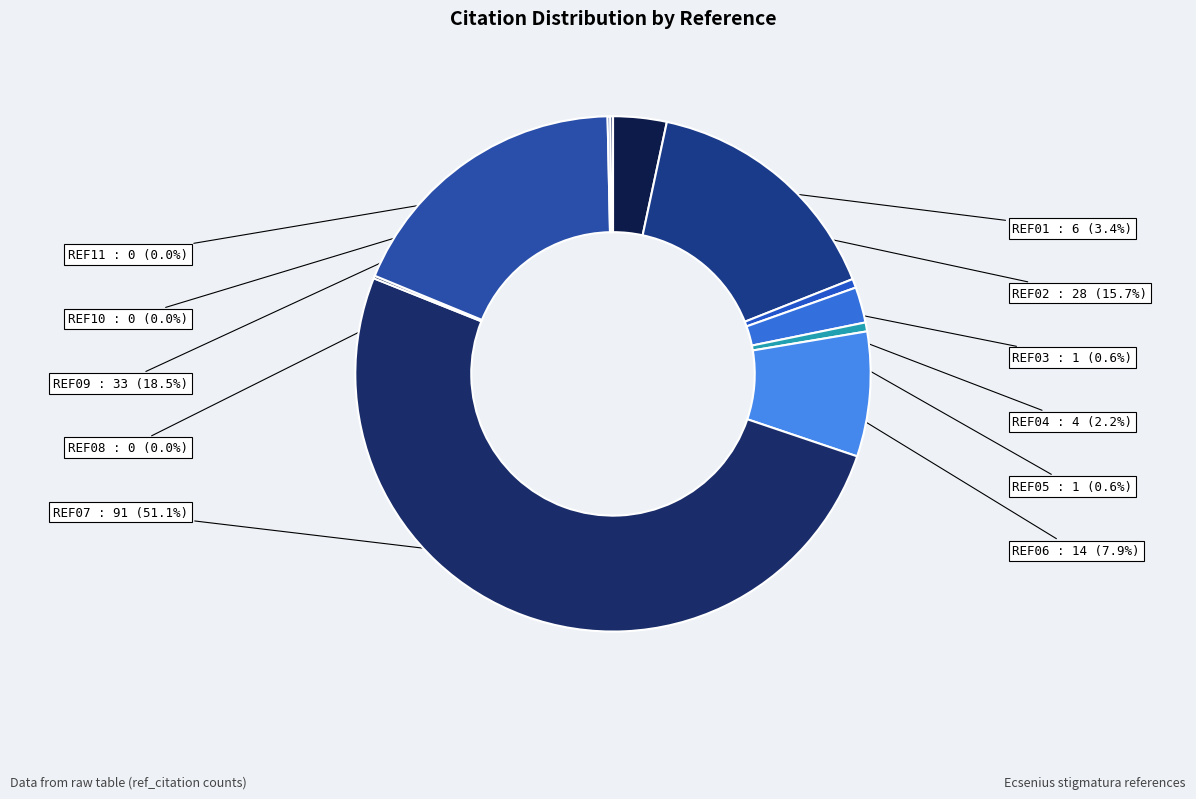

Does any single category account for the majority?

Yes